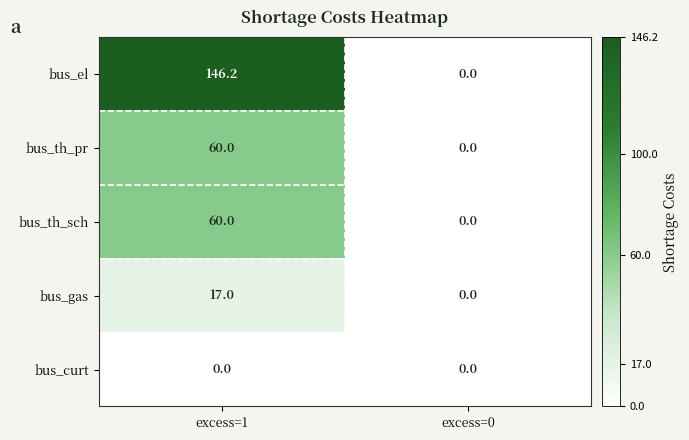

Reading left to right, what are all the values shown in this chart?

bus_el: excess=1=146.2	excess=0=0.0
bus_th_pr: excess=1=60.0	excess=0=0.0
bus_th_sch: excess=1=60.0	excess=0=0.0
bus_gas: excess=1=17.0	excess=0=0.0
bus_curt: excess=1=0.0	excess=0=0.0